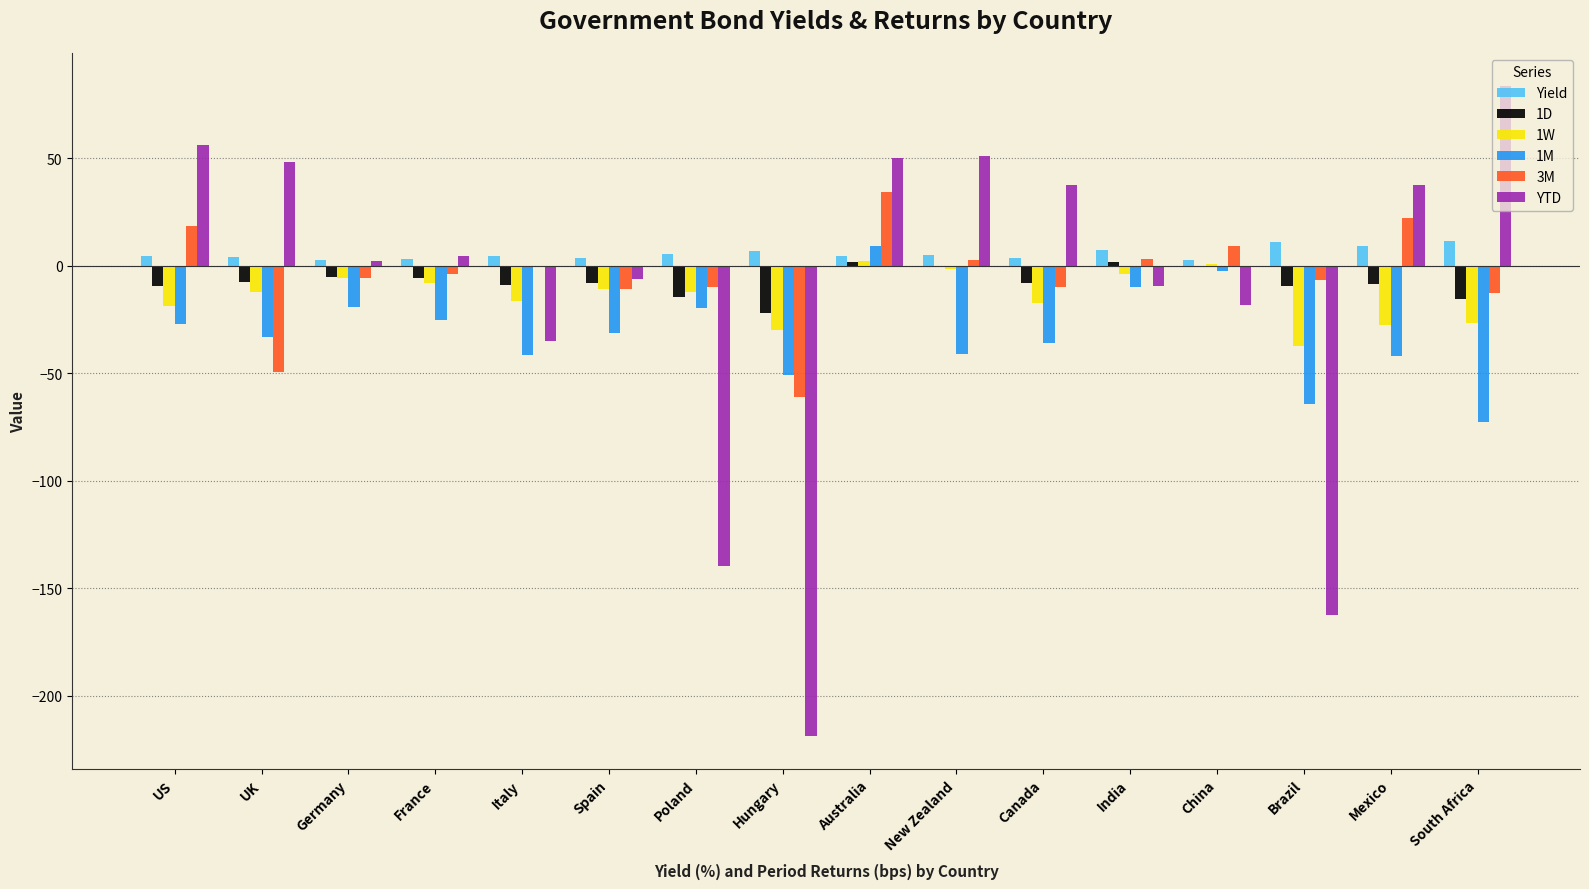

Which series changed the most between US and Brazil?

YTD